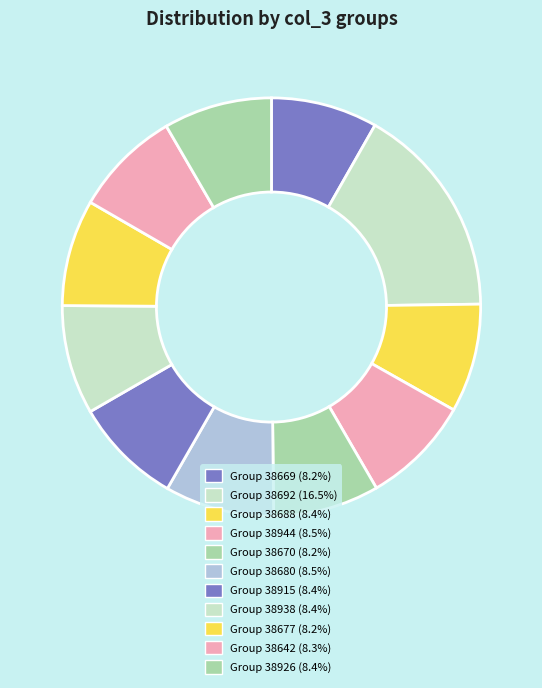

How many slices are in this pie chart?

11